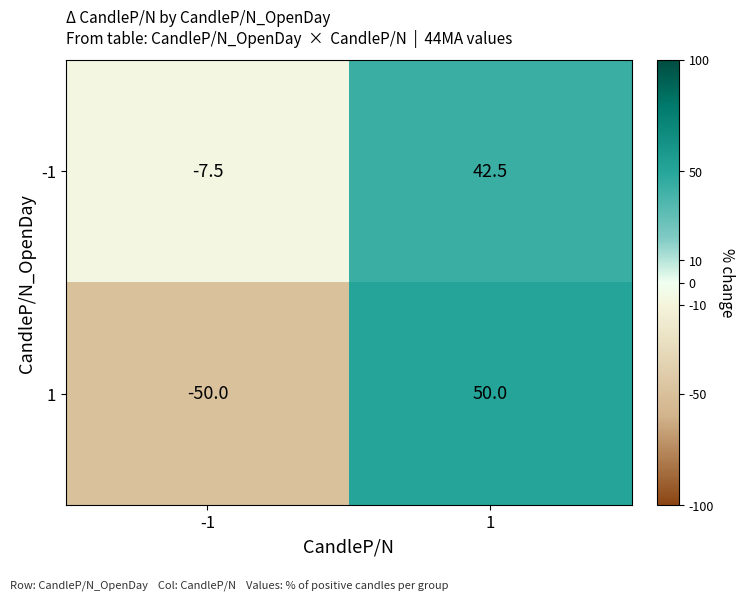

What is the highest value of the -1 series?

42.5